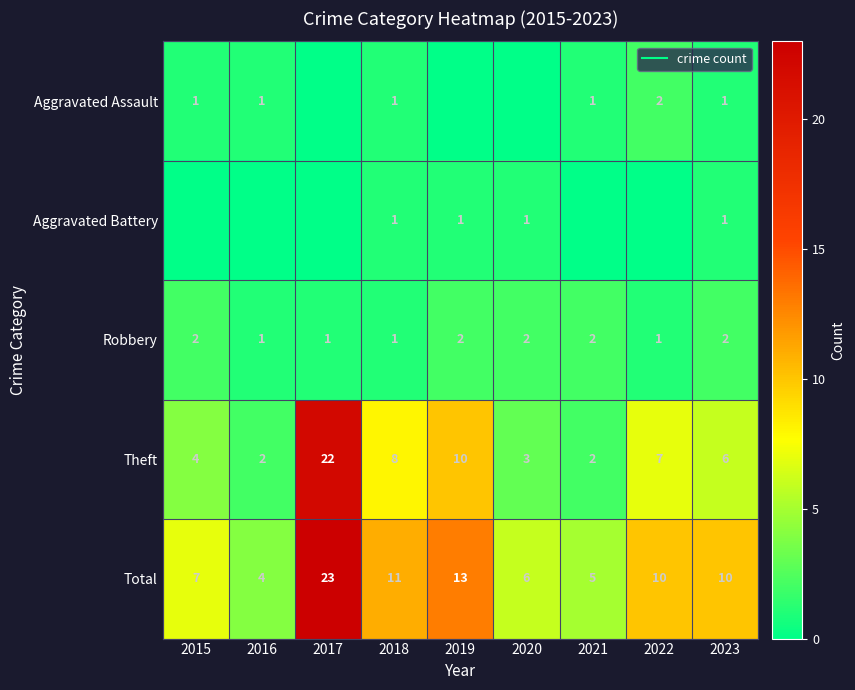

The Aggravated Battery series shows 0 at 2023. True or false?

False